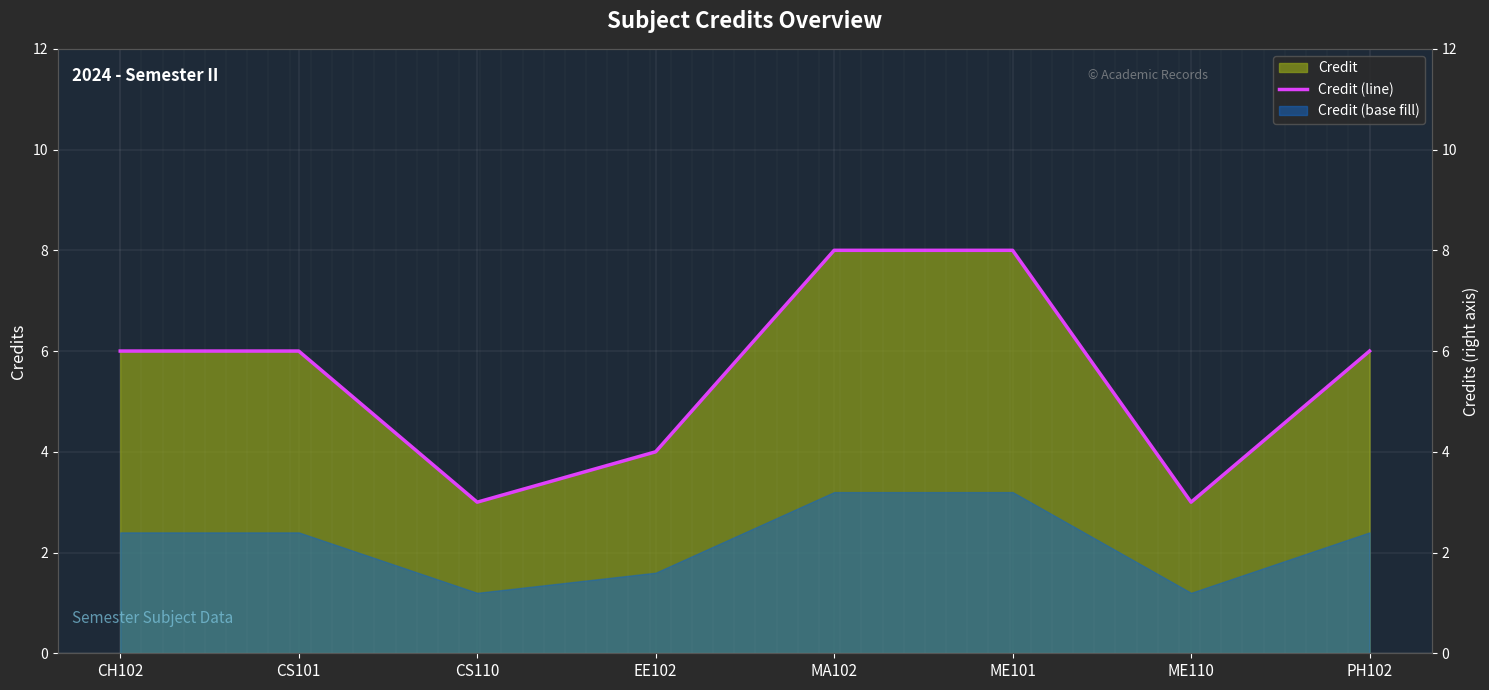

At which category does the data reach its first local valley?

CS110